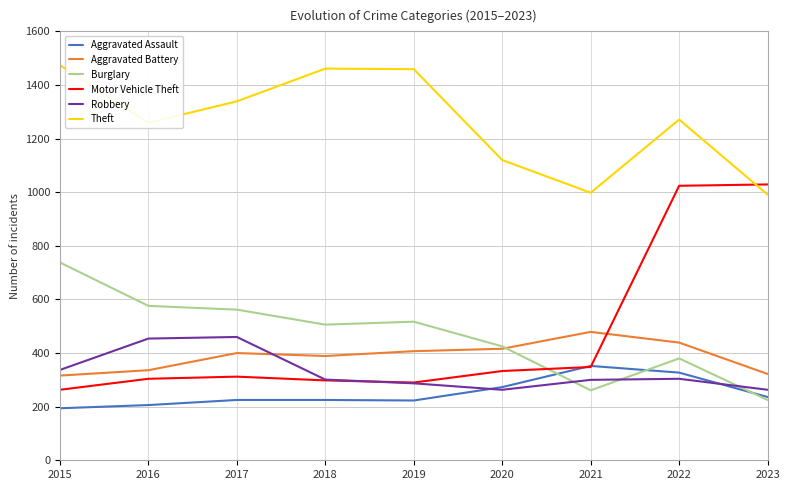

The value of Burglary at 2016 is 160. True or false?

False